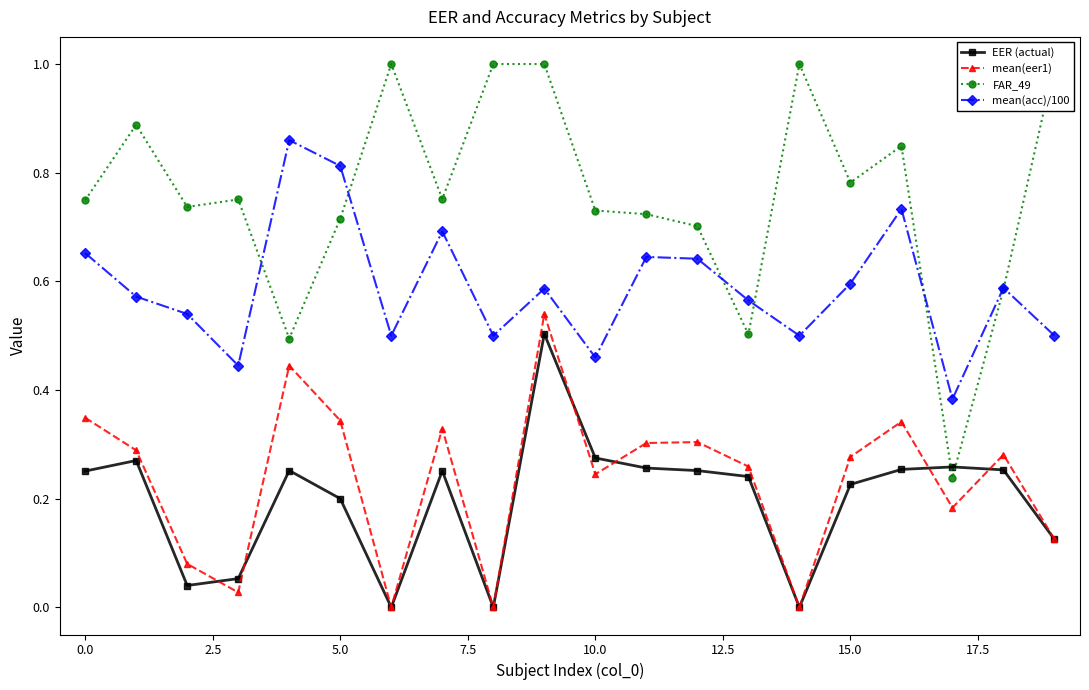

True or false: EER (actual) and mean(acc)/100 cross at least once.

False